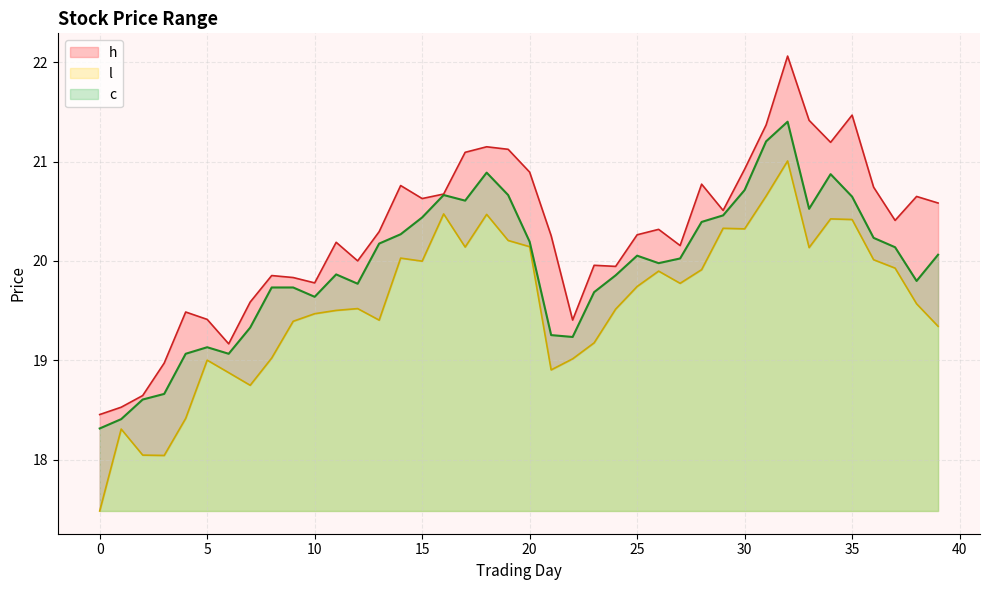

True or false: c and h intersect in this chart.

False